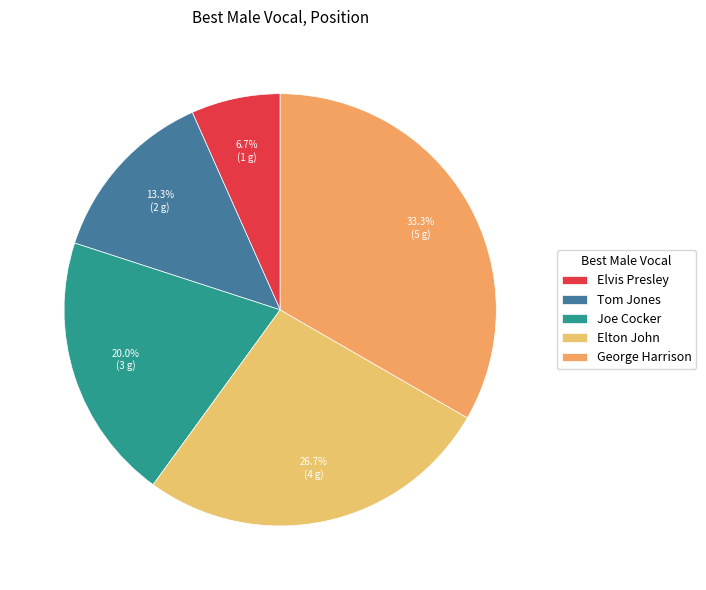

To the nearest percent, what portion does Tom Jones represent?

13%